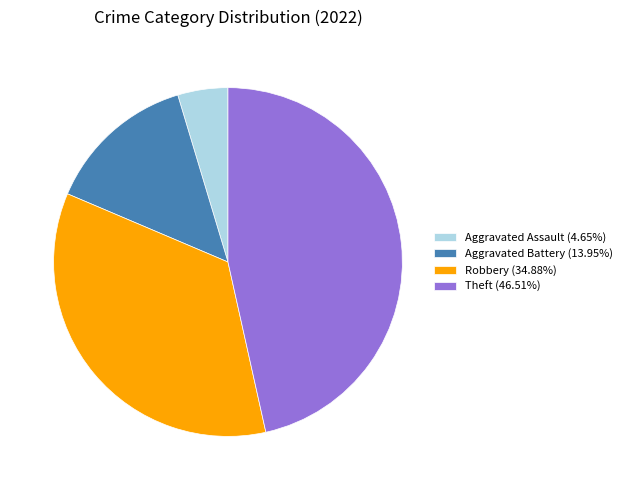

Does Theft (46.51%) represent more than half of the total?

No